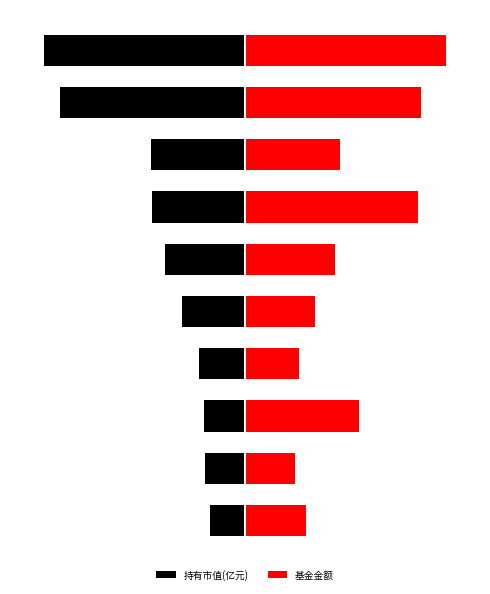

At 0, list the series in order from largest to smallest.

基金金额, 持有市值(亿元)